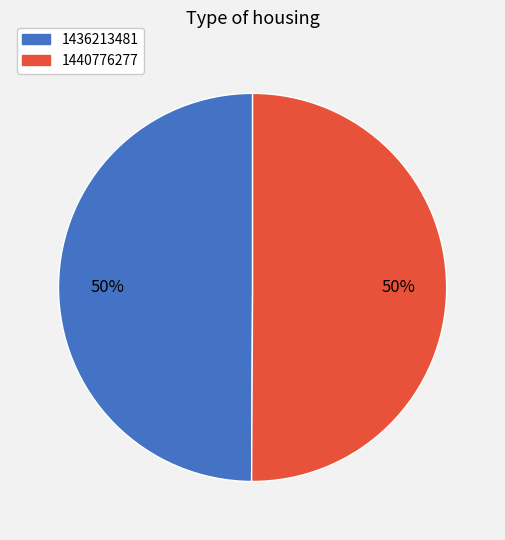

Do 1440776277 and 1436213481 together represent more than half of the pie?

Yes